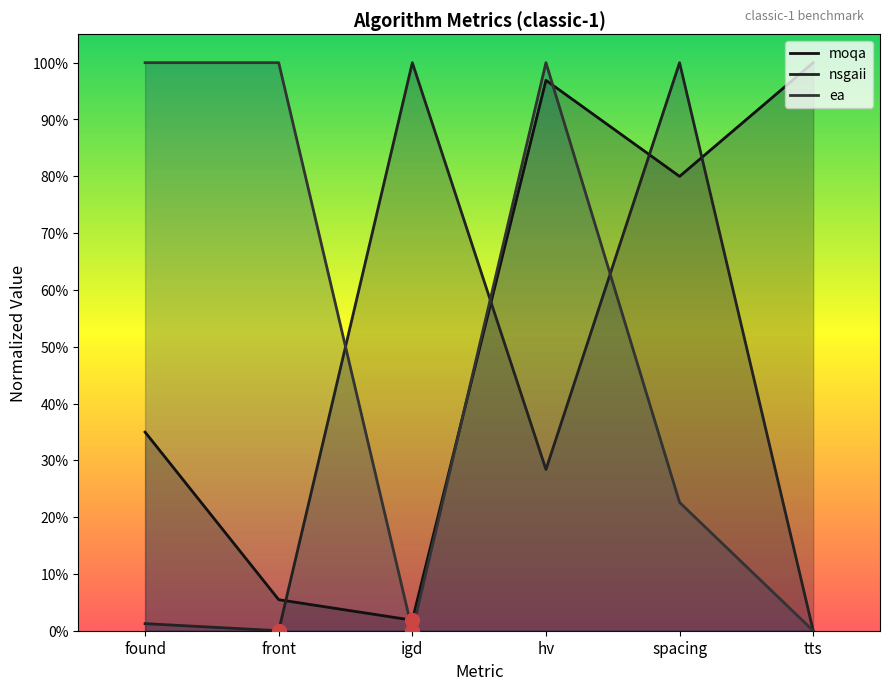

How many data points in ea are less than 1?

3